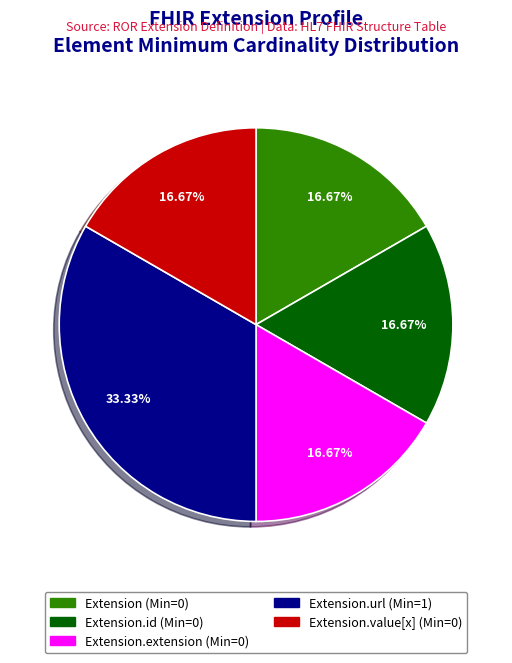

How many slices are in this pie chart?

5